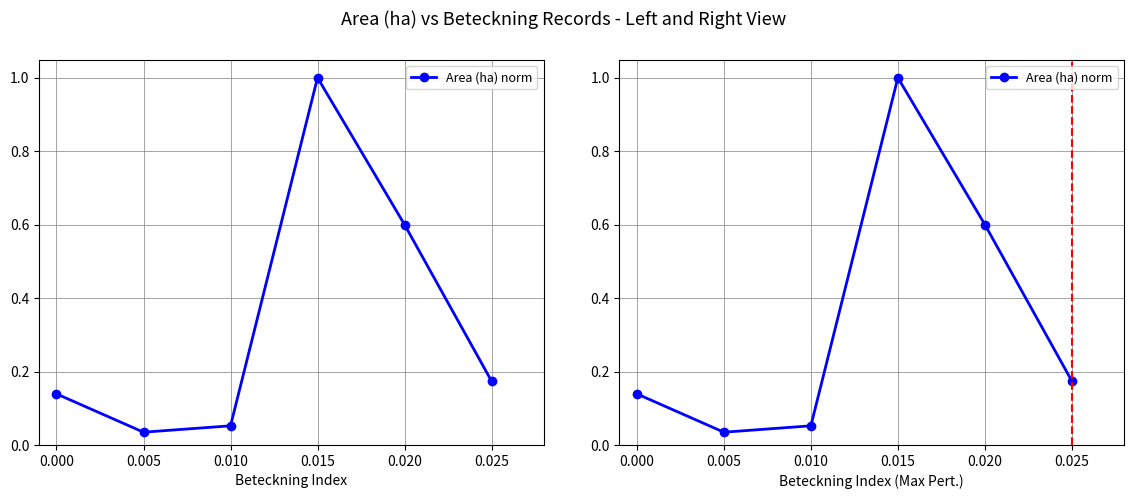

Which has a higher value, 0.025 or 0.000?

0.025